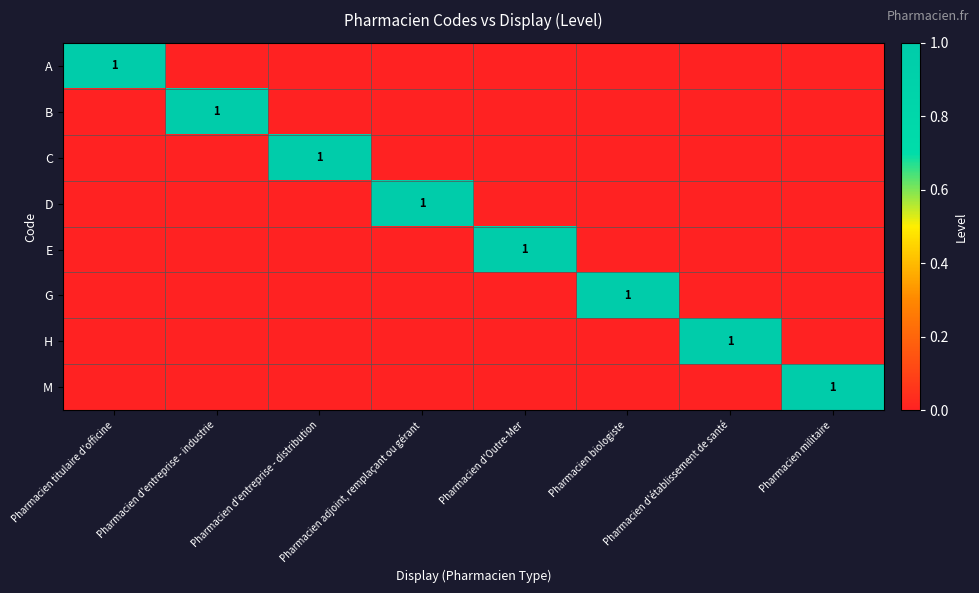

At Pharmacien d'Outre-Mer, list the series in order from largest to smallest.

E, A, B, C, D, G, H, M